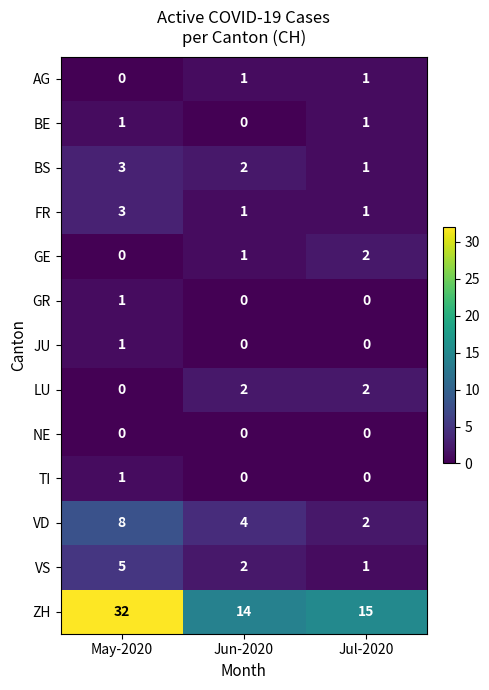

At which label does BS first exceed 2?

May-2020